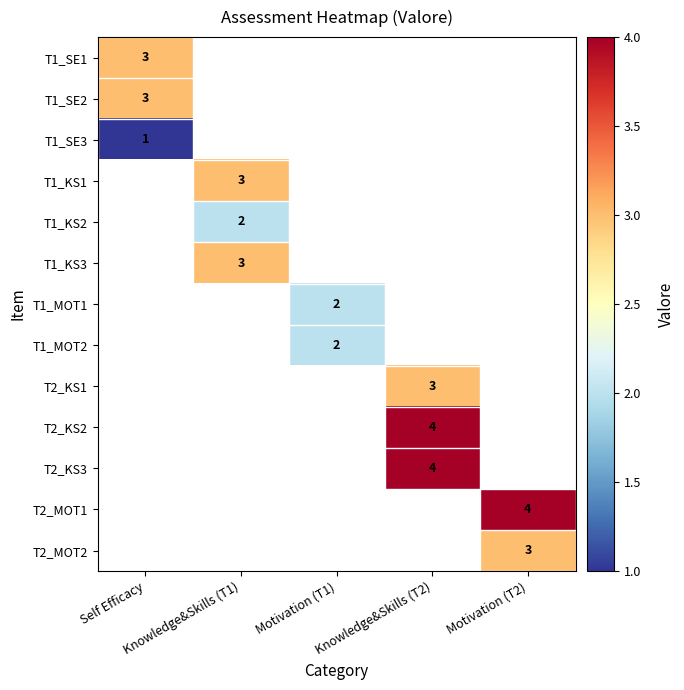

How many positive values does the T2_KS3 series have?

1